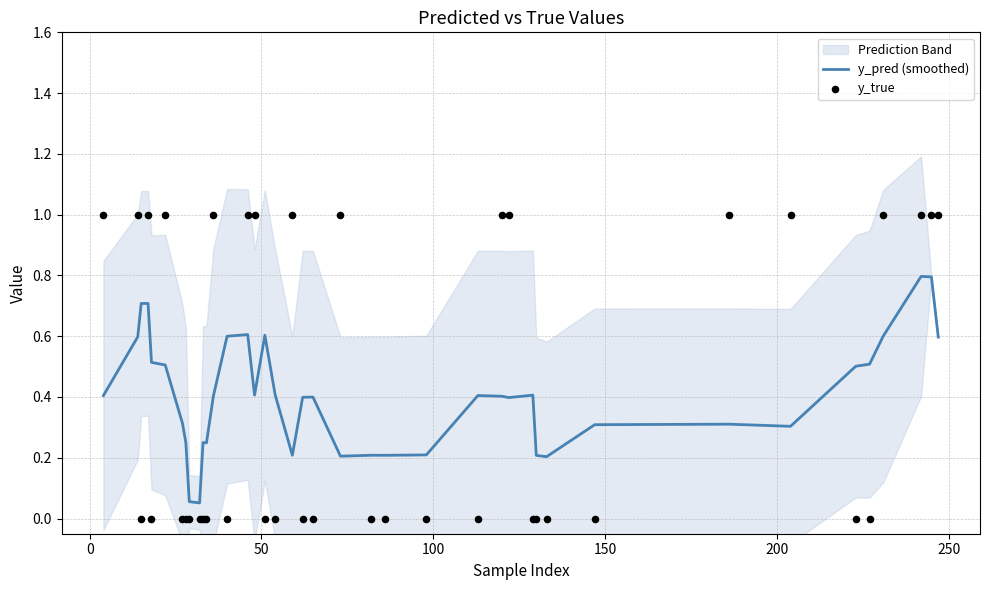

Which series contains the lowest Y value?

y_true